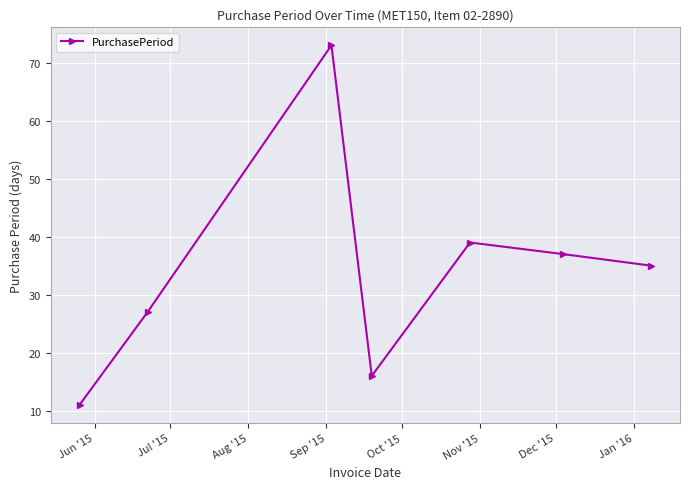

What is the minimum value shown in the chart?

11